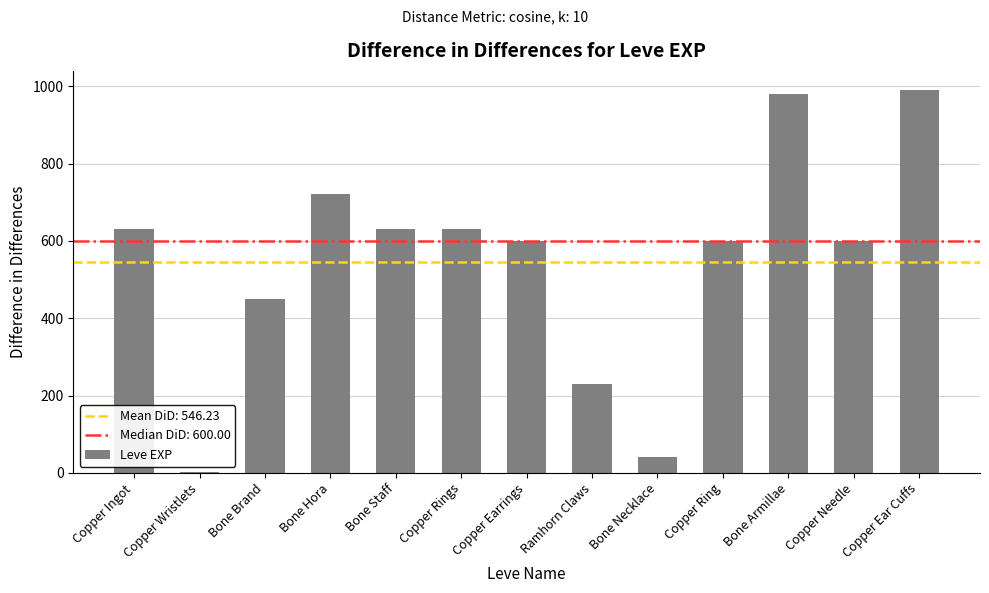

The value at Bone Brand is 450. True or false?

True